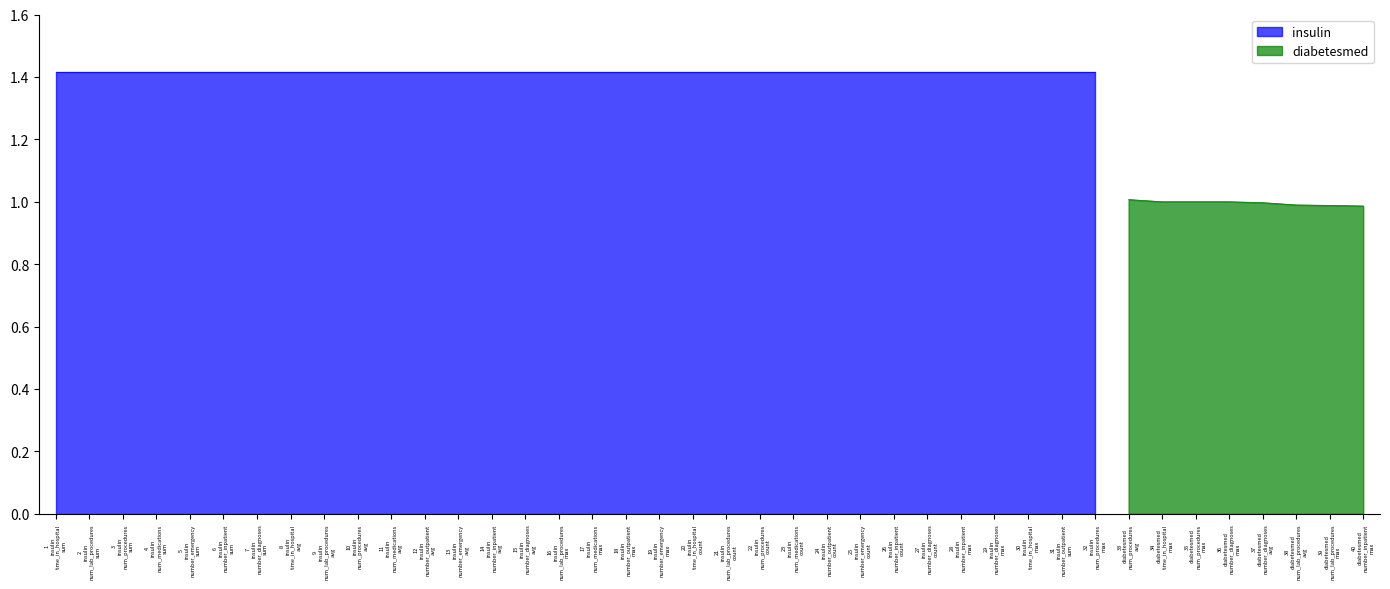

What is the lowest value of the diabetesmed series?

1.0